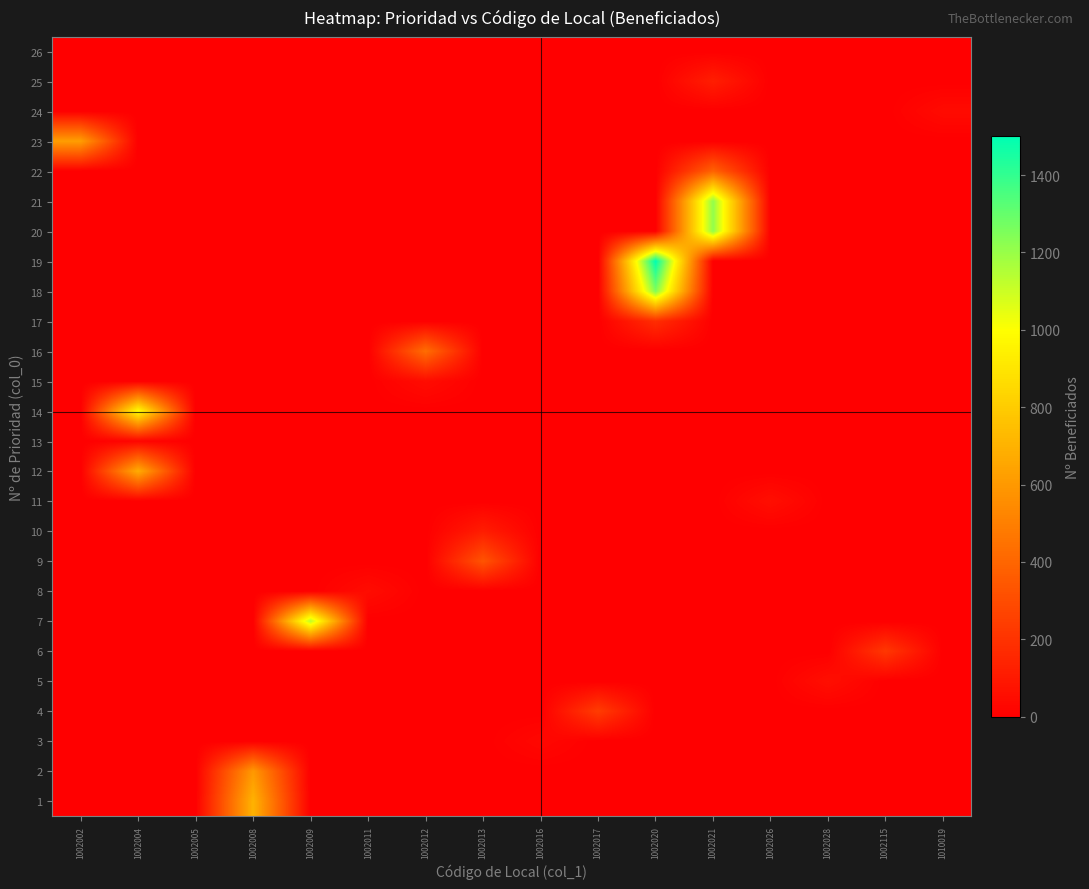

At which category is the sum across all series the highest?

1002021